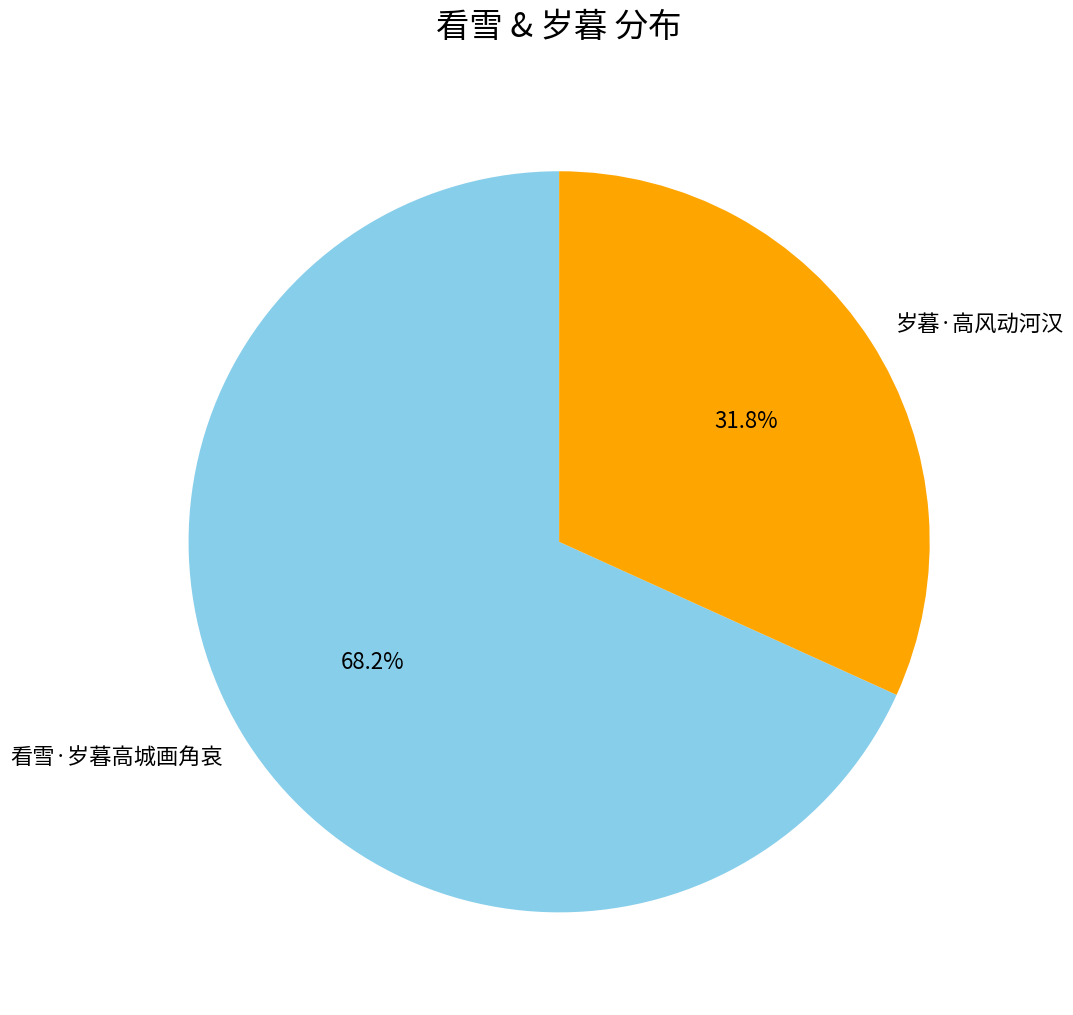

Which category has the biggest portion of the pie?

看雪·岁暮高城画角哀